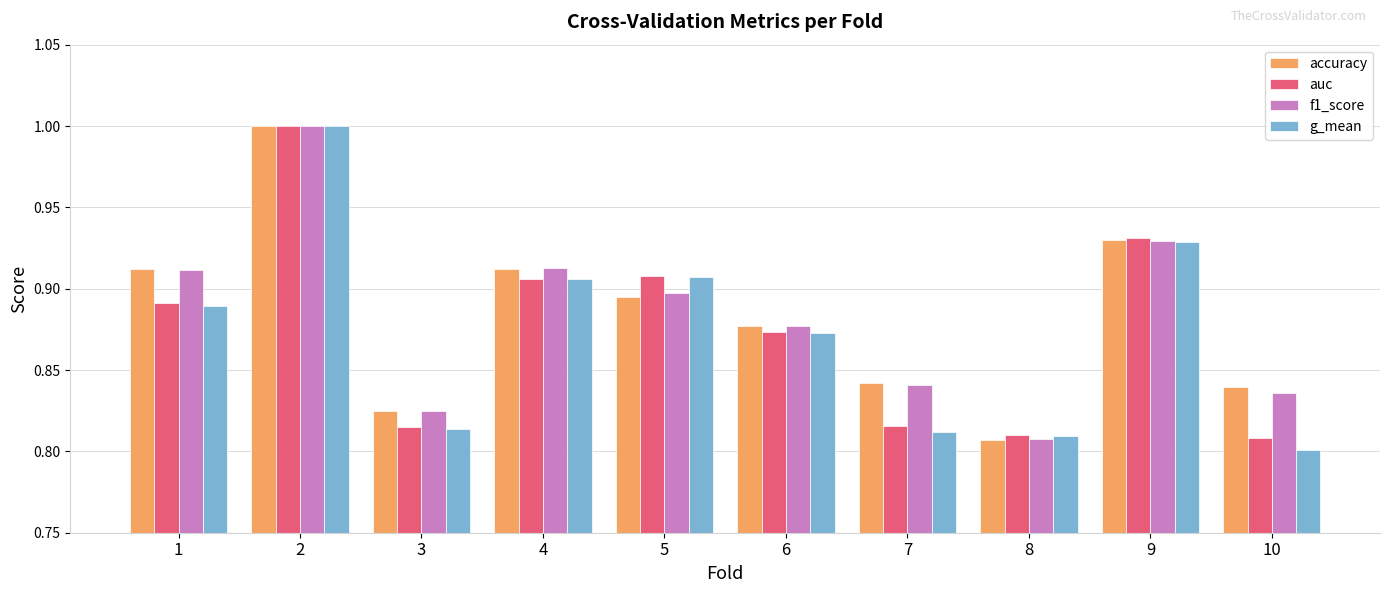

How many distinct data groups are displayed?

4